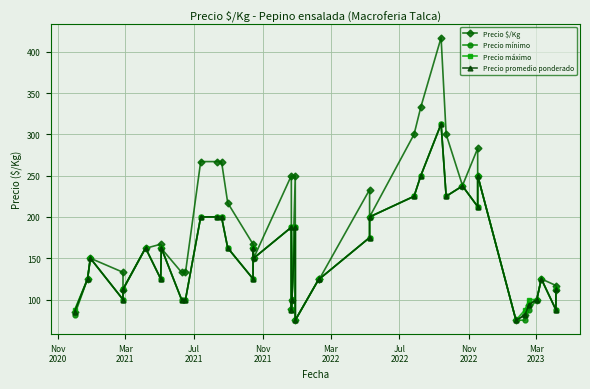

Reading left to right, extract all data points from this chart.

Precio $/Kg: 85.0	125.0	150.0	133.0	112.0	162.0	167.0	162.0	133.0	133.0	267.0	267.0	267.0	217.0	167.0	162.0	150.0	250.0	88.0	100.0	250.0	75.0	125.0	125.0	233.0	200.0	300.0	333.0	417.0	300.0	238.0	283.0	250.0	75.0	81.0	94.0	100.0	125.0	117.0	112.0
Precio mínimo: 81.2	125.0	150.0	100.0	112.5	162.5	125.0	162.5	100.0	100.0	200.0	200.0	200.0	162.5	125.0	162.5	150.0	187.5	87.5	100.0	187.5	75.0	125.0	125.0	175.0	200.0	225.0	250.0	312.5	225.0	237.5	212.5	250.0	75.0	75.0	87.5	100.0	125.0	87.5	112.5
Precio máximo: 87.5	125.0	150.0	100.0	112.5	162.5	125.0	162.5	100.0	100.0	200.0	200.0	200.0	162.5	125.0	162.5	150.0	187.5	87.5	100.0	187.5	75.0	125.0	125.0	175.0	200.0	225.0	250.0	312.5	225.0	237.5	212.5	250.0	75.0	87.5	100.0	100.0	125.0	87.5	112.5
Precio promedio ponderado: 85.4	125.0	150.0	100.0	112.5	162.5	125.0	162.5	100.0	100.0	200.0	200.0	200.0	162.5	125.0	162.5	150.0	187.5	87.5	100.0	187.5	75.0	125.0	125.0	175.0	200.0	225.0	250.0	312.5	225.0	237.5	212.5	250.0	75.0	81.2	93.8	100.0	125.0	87.5	112.5